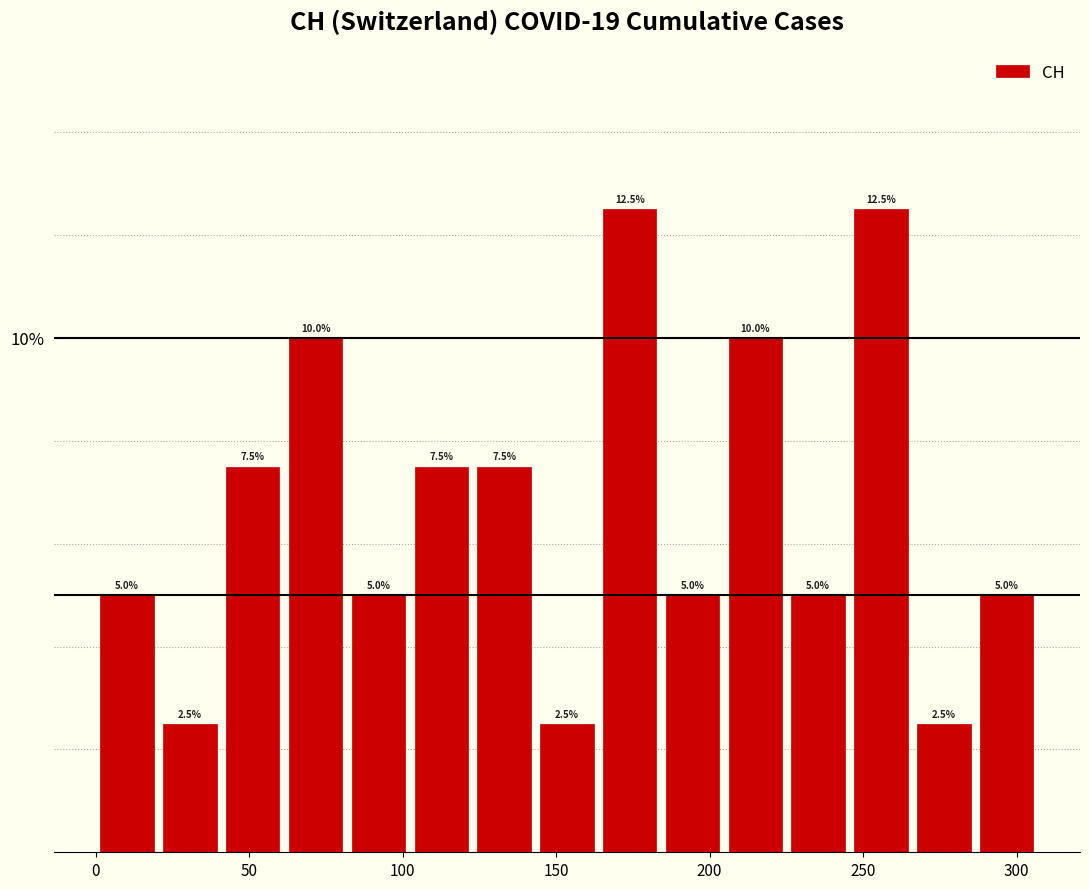

Reading left to right, transcribe this chart: for each bar, give the range it covers on the x-axis and its height. The bar edges are not printed on the chart, so give them approximately, as read against the axis.

0 to 20: 5.0
20 to 40: 2.5
40 to 60: 7.5
60 to 80: 10.0
80 to 100: 5.0
100 to 125: 7.5
125 to 145: 7.5
145 to 165: 2.5
165 to 185: 12.5
185 to 205: 5.0
205 to 225: 10.0
225 to 245: 5.0
245 to 265: 12.5
265 to 285: 2.5
285 to 305: 5.0